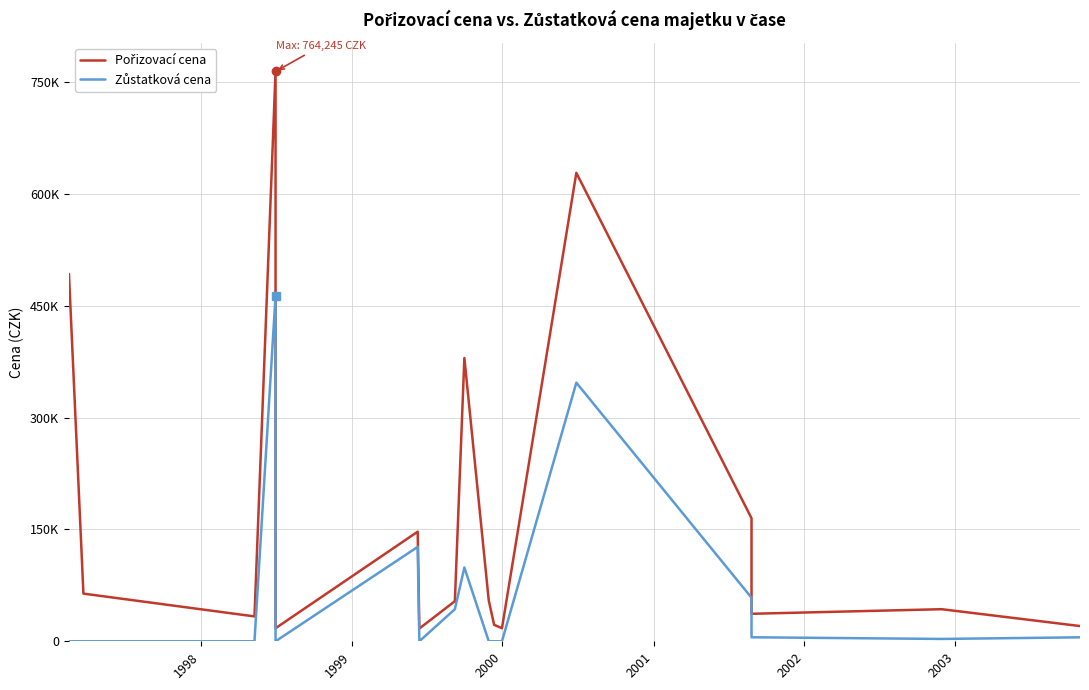

List the series in order of their overall mean, highest first.

Pořizovací cena, Zůstatková cena